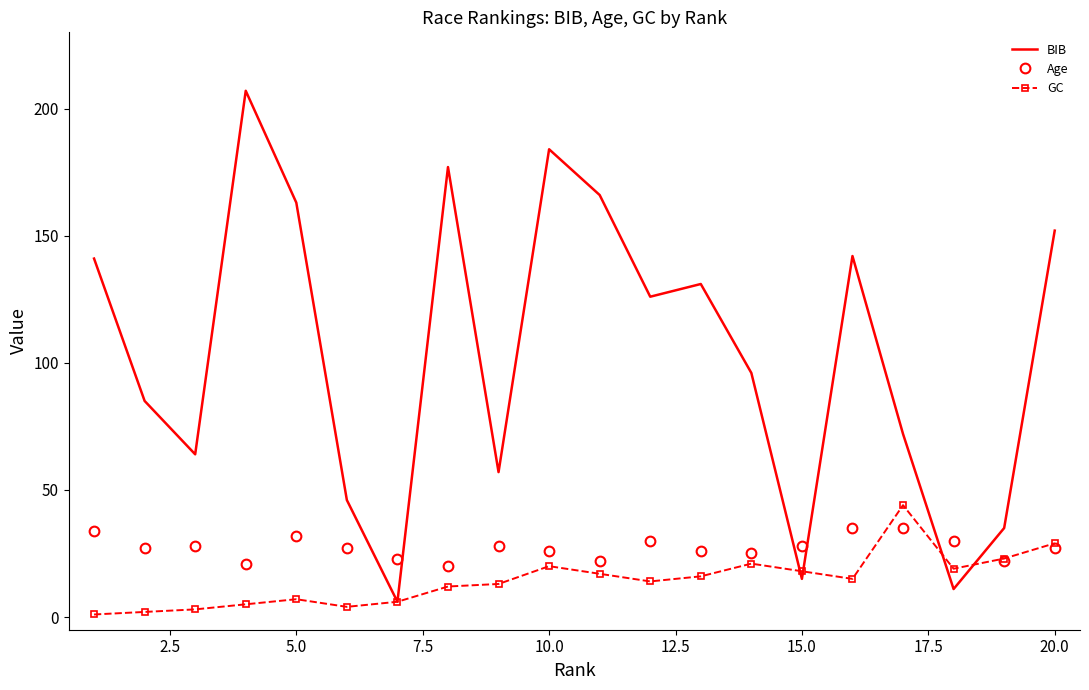

Which series has the largest range (max minus min)?

BIB